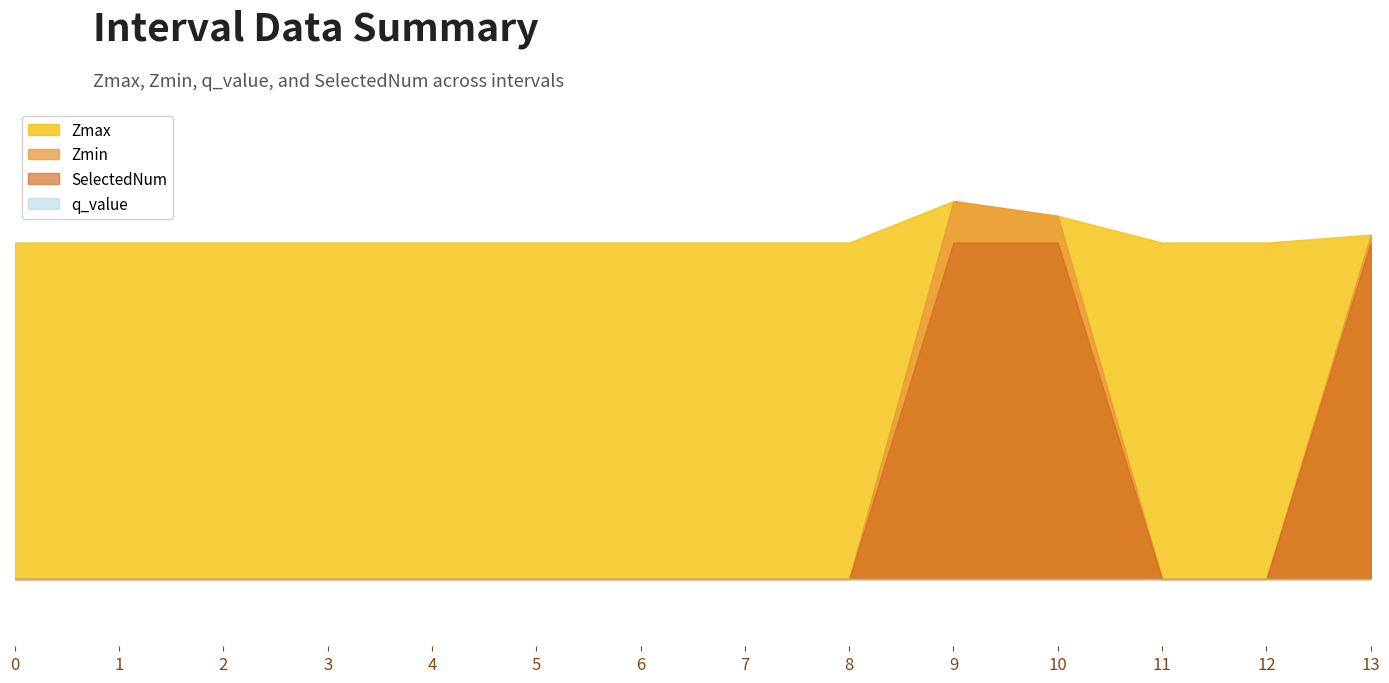

What is the difference between the SelectedNum values at 12 and 13?

1.0